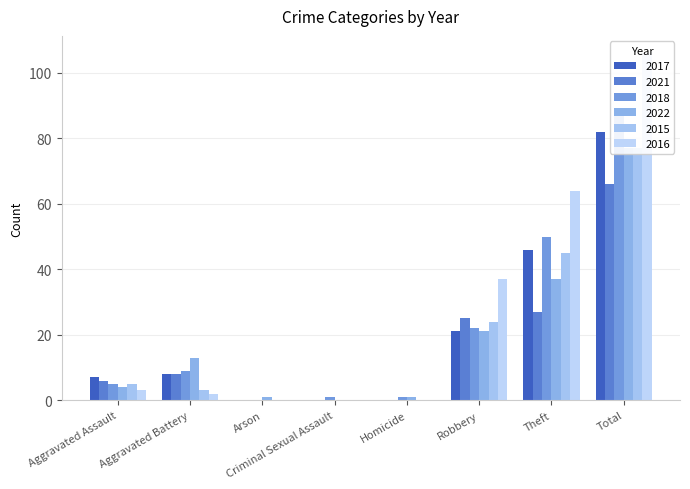

True or false: 2021 has a value of 8 at Aggravated Assault.

False